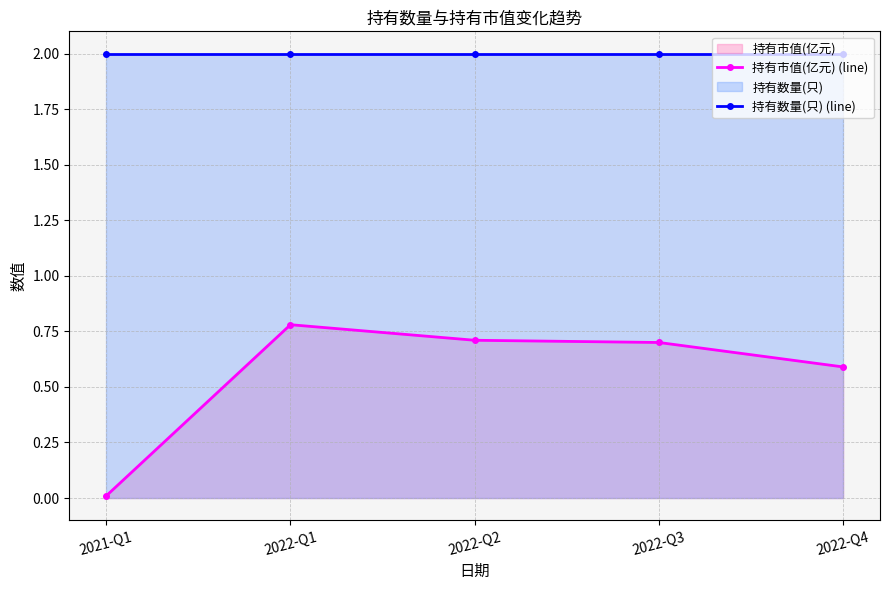

How many lines are shown in the chart?

2